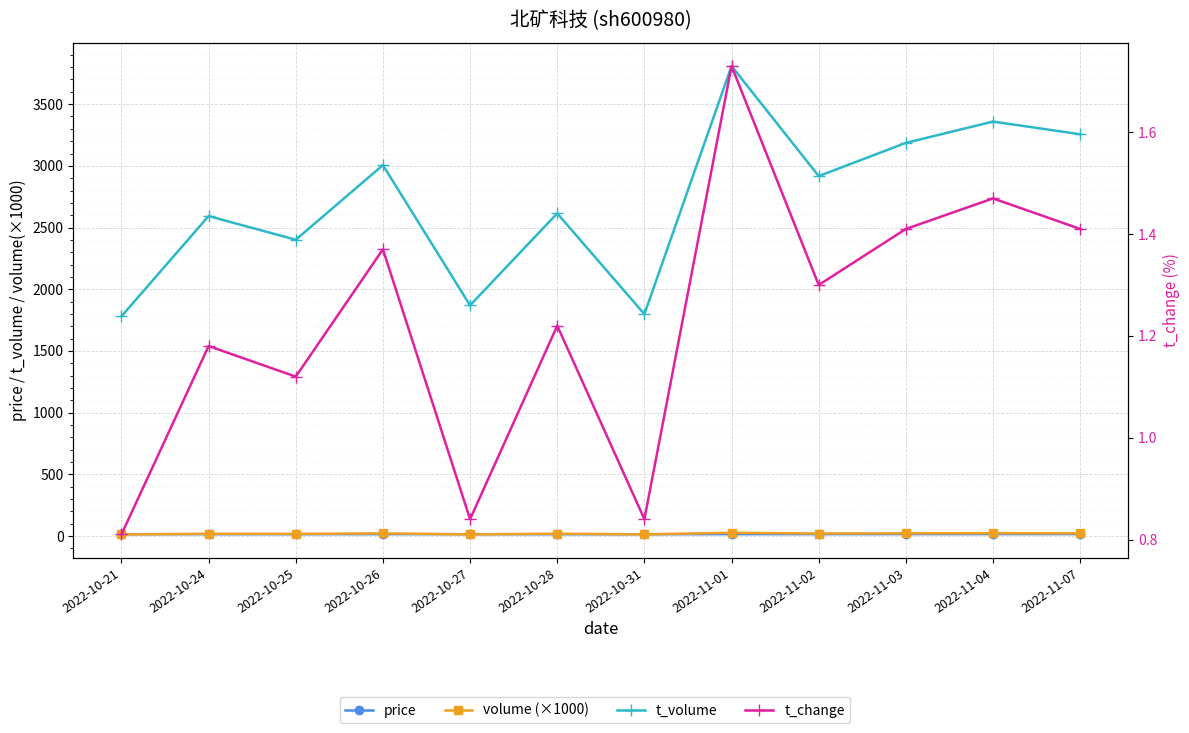

Is the value of price at 2022-11-03 greater than the value of t_change at 2022-11-01?

Yes